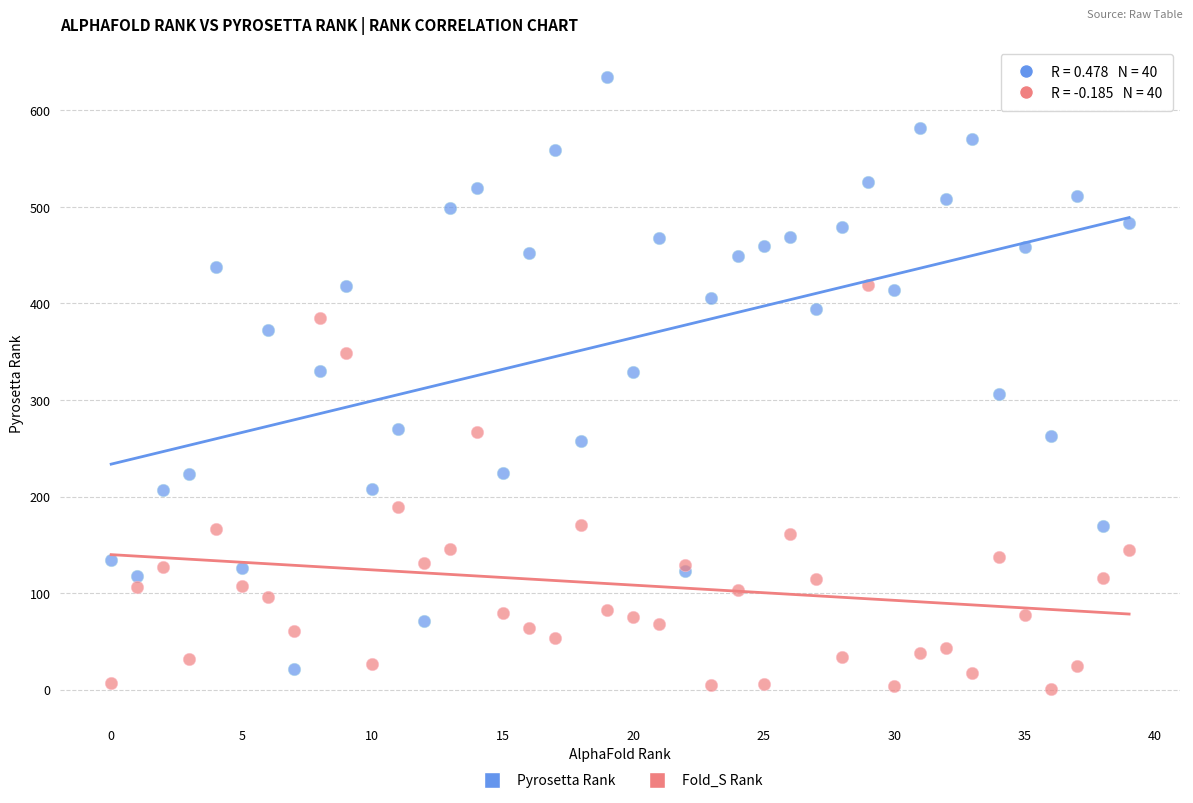

Which series has the largest Y range (max minus min)?

Pyrosetta Rank